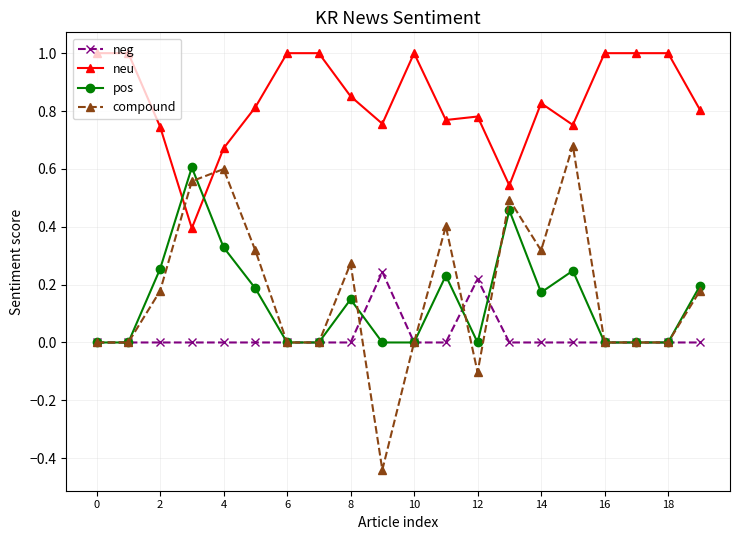

How many intersections are there between pos and neu?

2